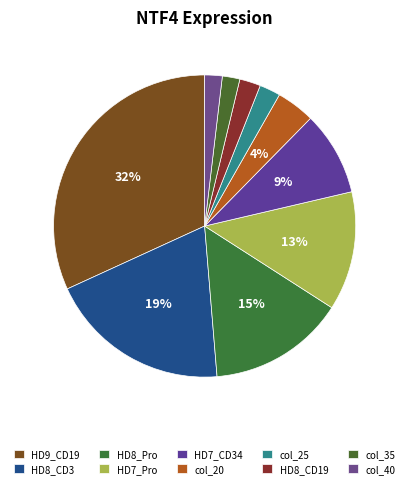

Do HD8_CD19 and col_20 together represent more than half of the pie?

No